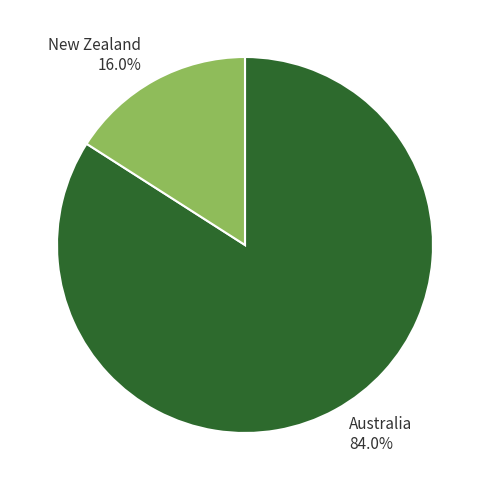

Which category has the smallest portion of the pie?

New Zealand